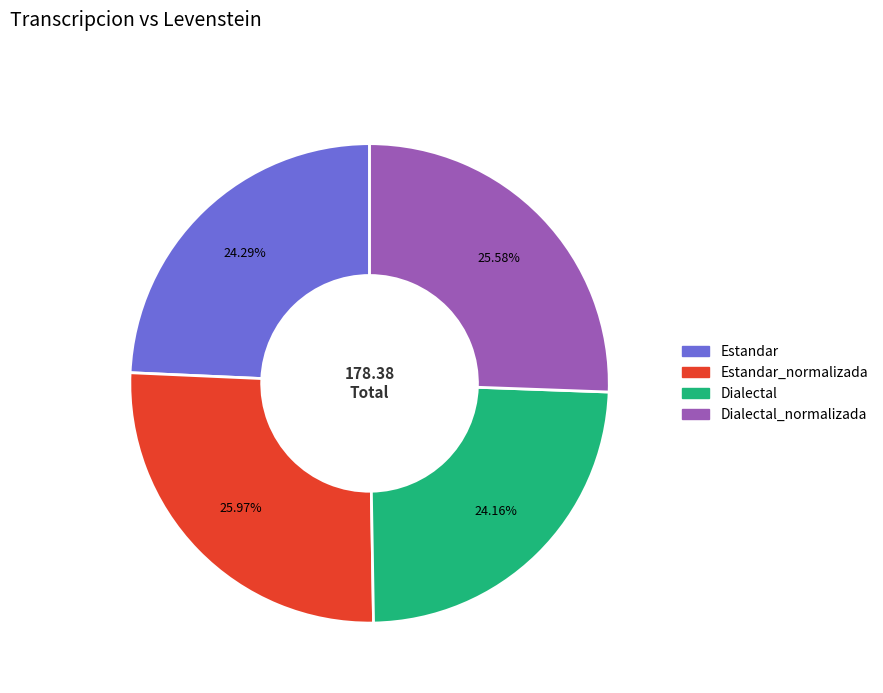

Is there a majority slice in this chart?

No